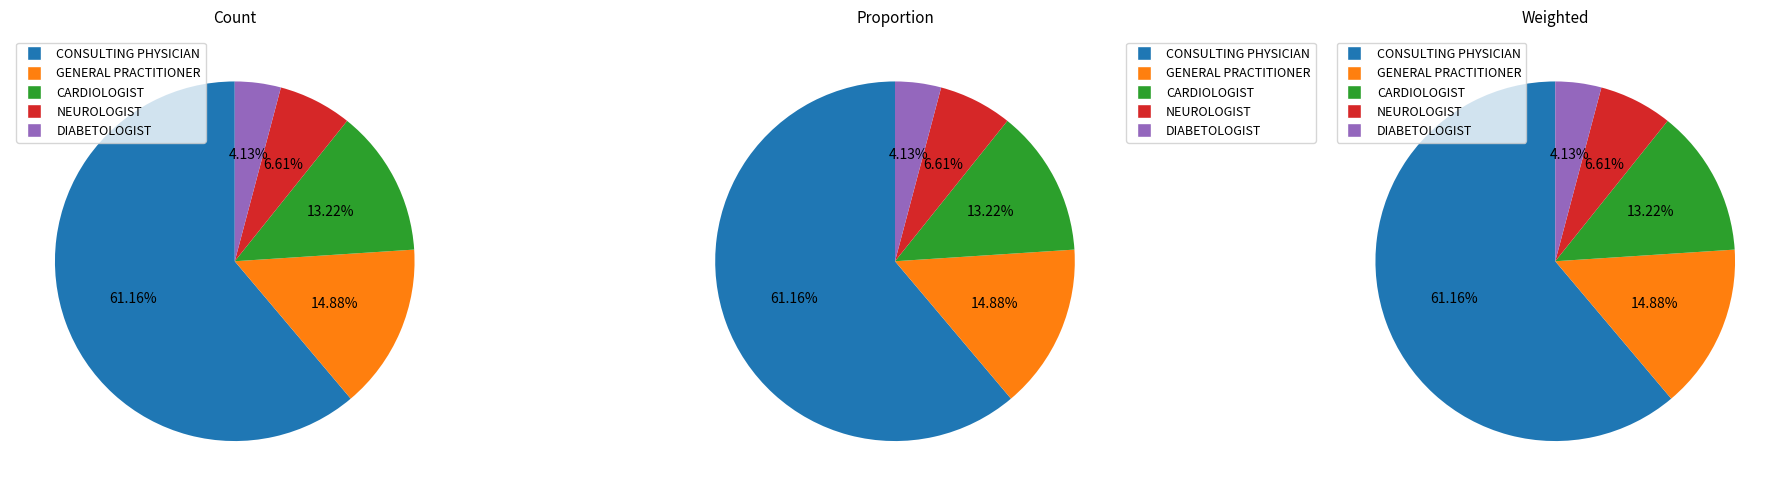

To the nearest percent, what is the combined percentage of CONSULTING PHYSICIAN and NEUROLOGIST?

68%